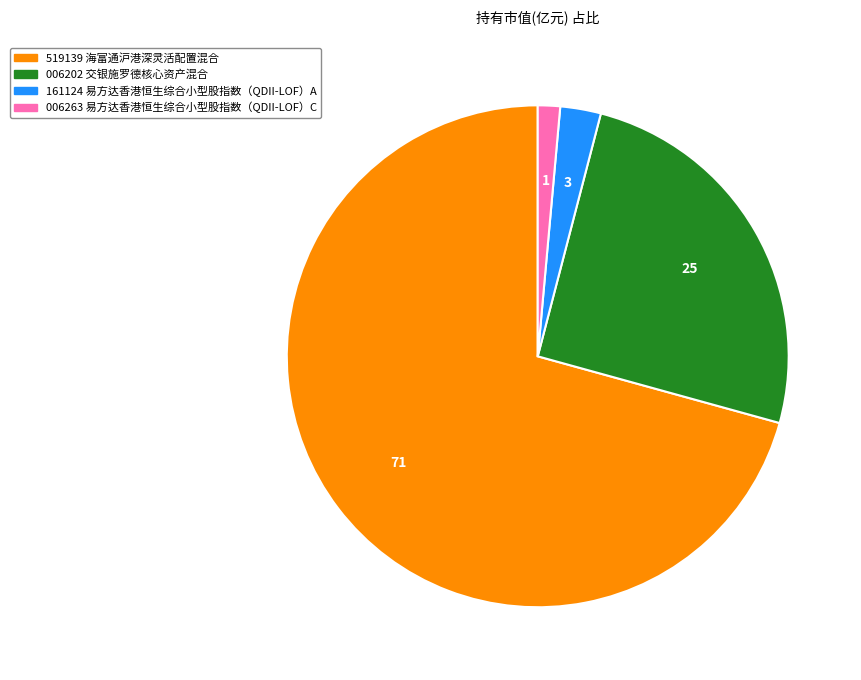

How many slices are in this pie chart?

4